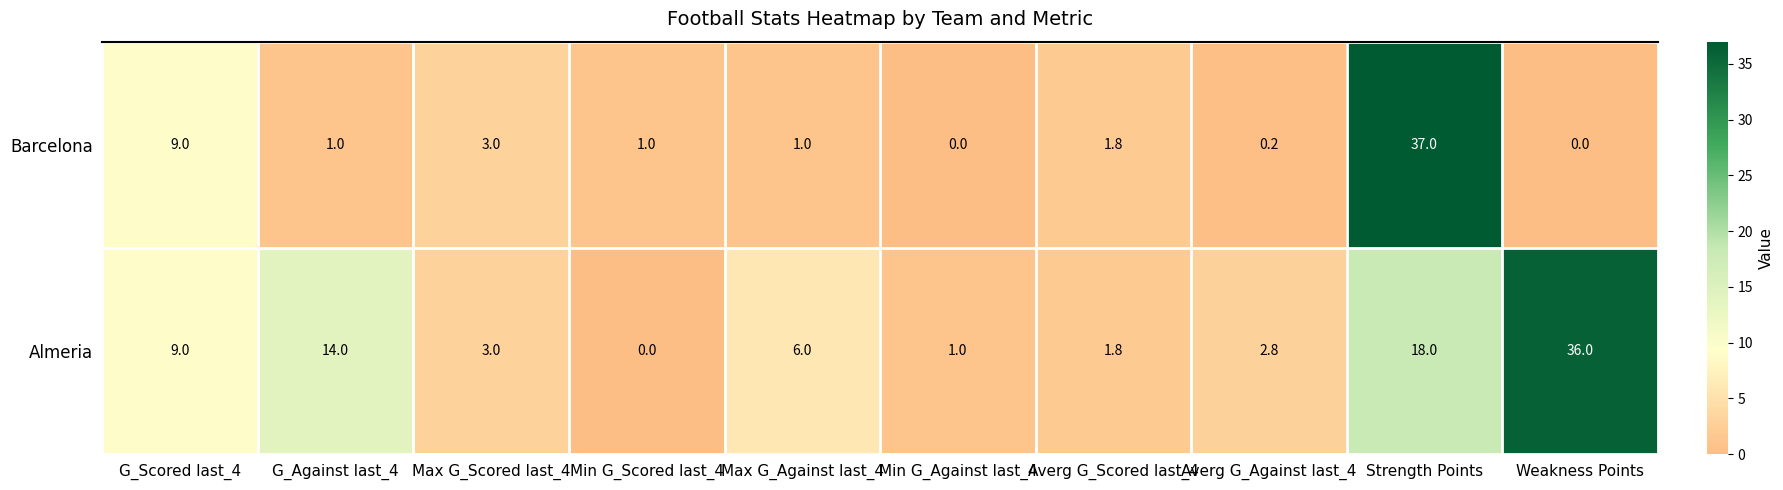

How many series are shown in this chart?

2